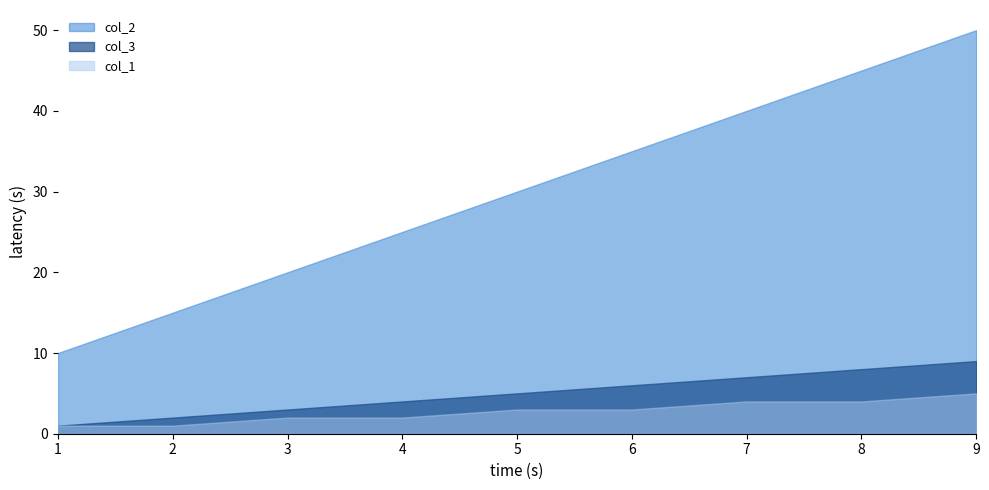

Between 1 and 9, which series saw the biggest shift?

col_2